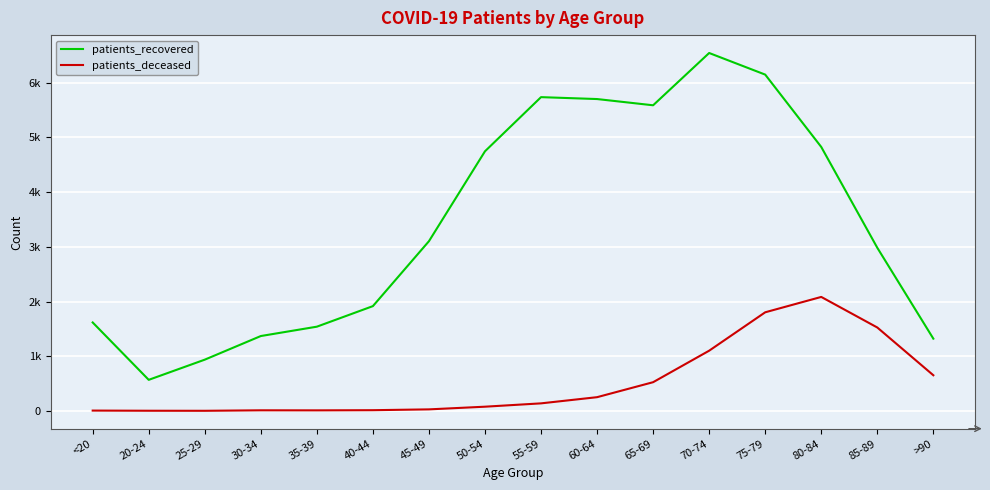

Does the chart display data point markers on the line(s)?

No